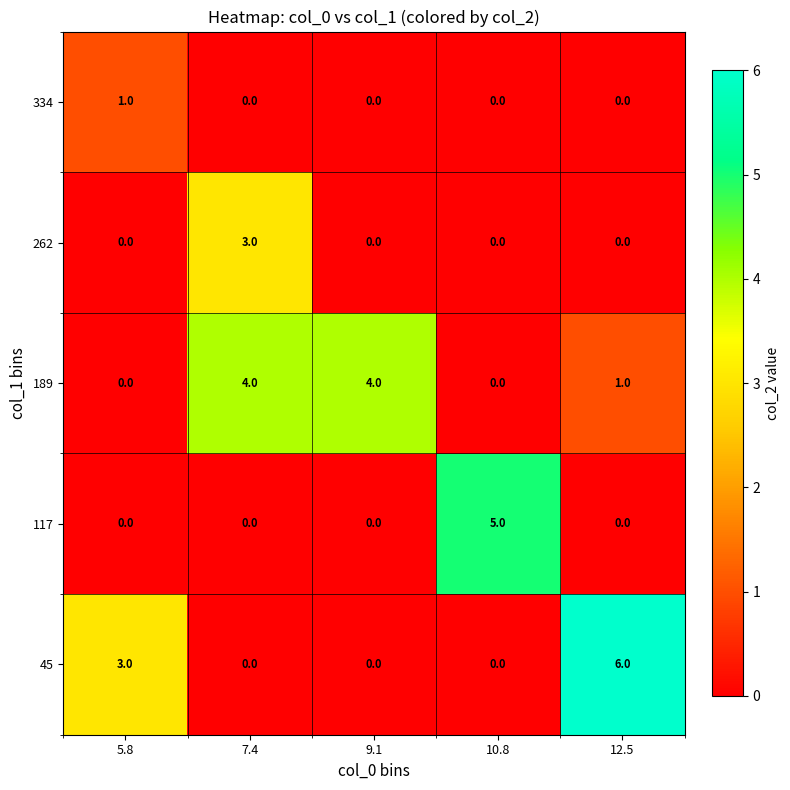

List the series in order of their peak value, highest first.

45, 117, 189, 262, 334